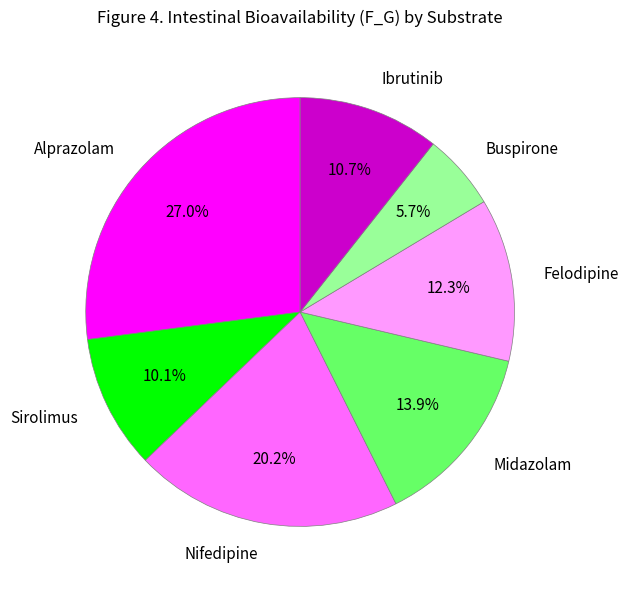

What percentage do Nifedipine and Ibrutinib together represent?

30.9%